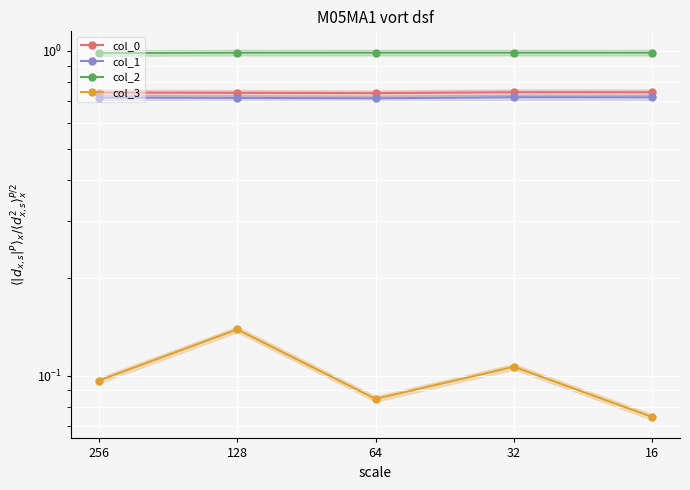

What is the total value across all series at 16?

2.5